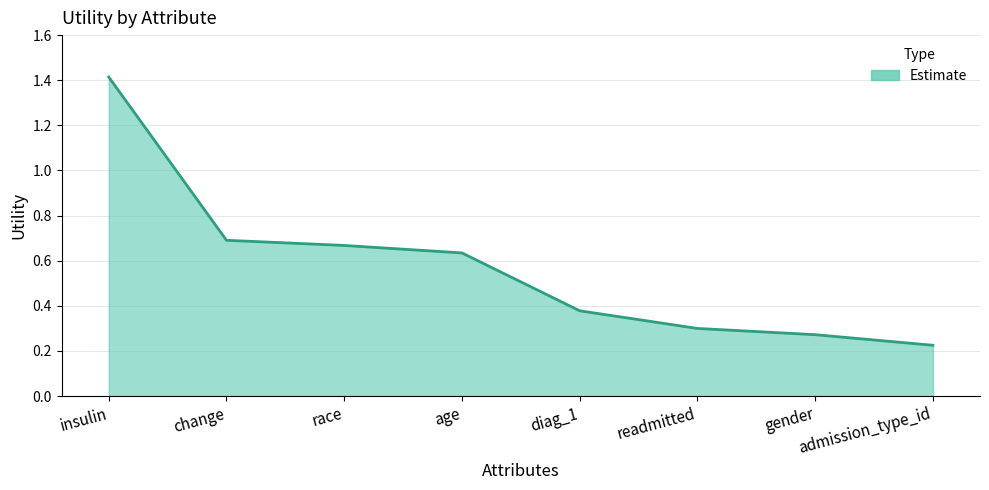

What position from the right is race?

6